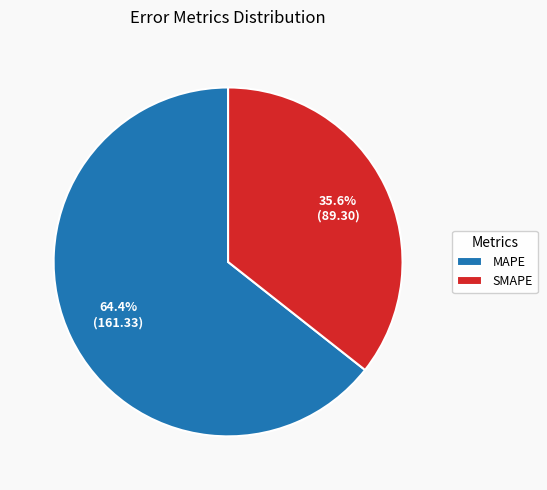

Count the number of slices in the pie.

2